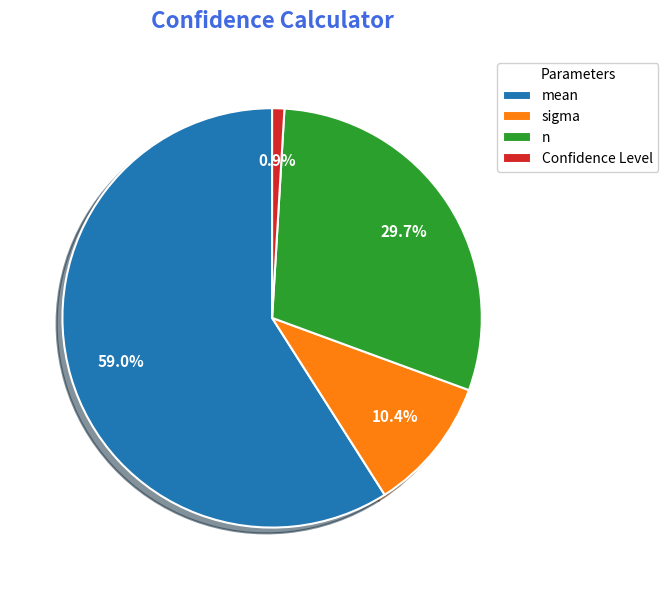

True or false: n accounts for 30% of the total.

True